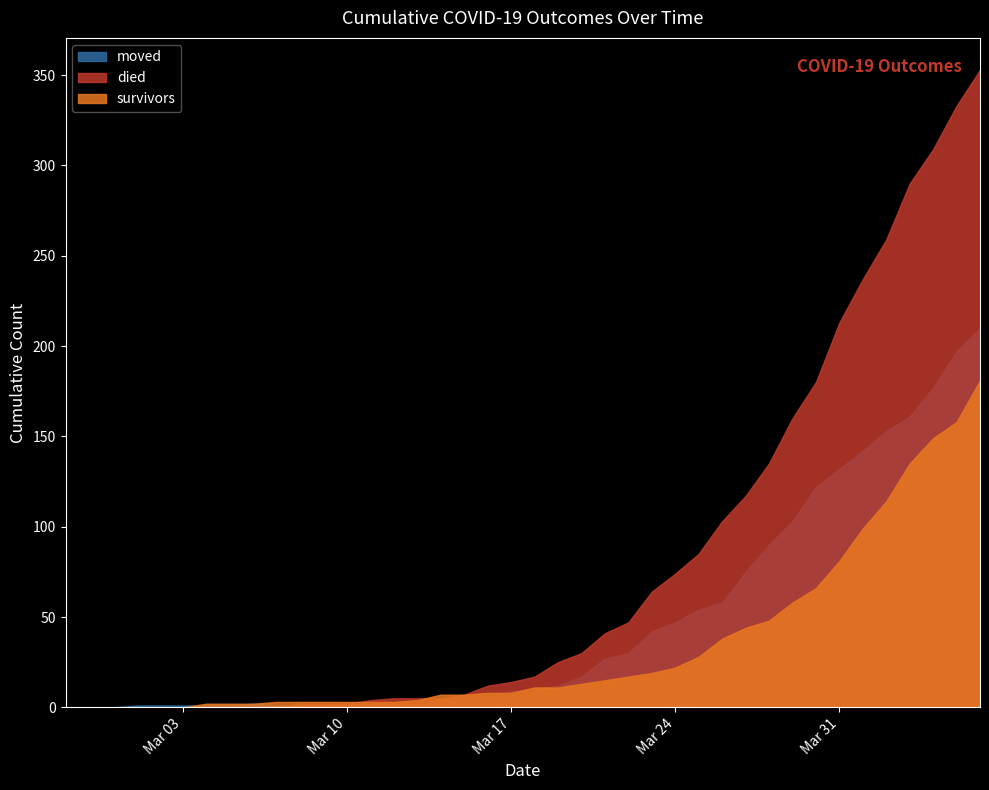

What is the difference between the second highest and minimum values in the moved series?

197